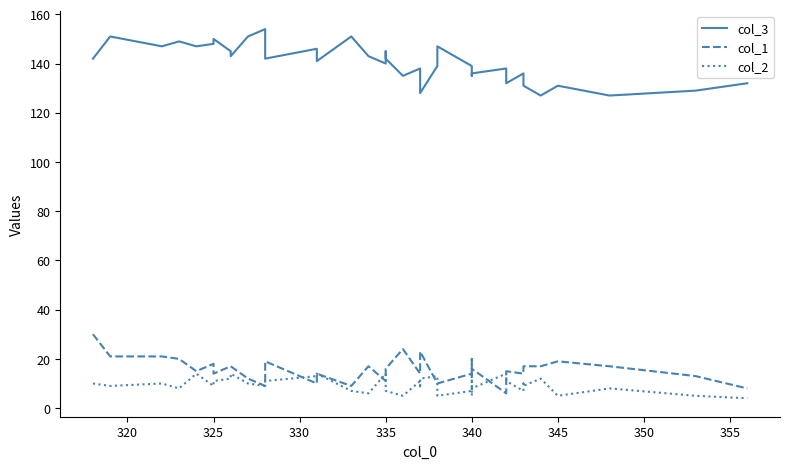

What is the average value of the col_2 series?

9